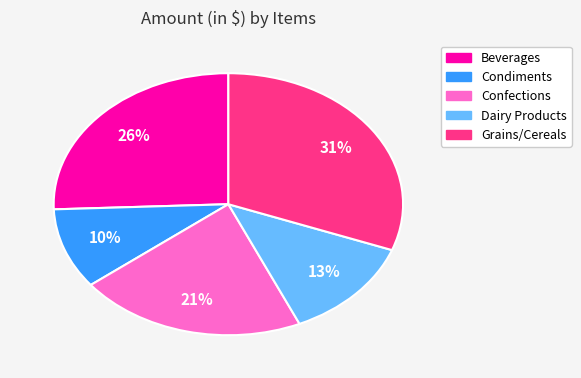

Which slice is the largest?

Grains/Cereals